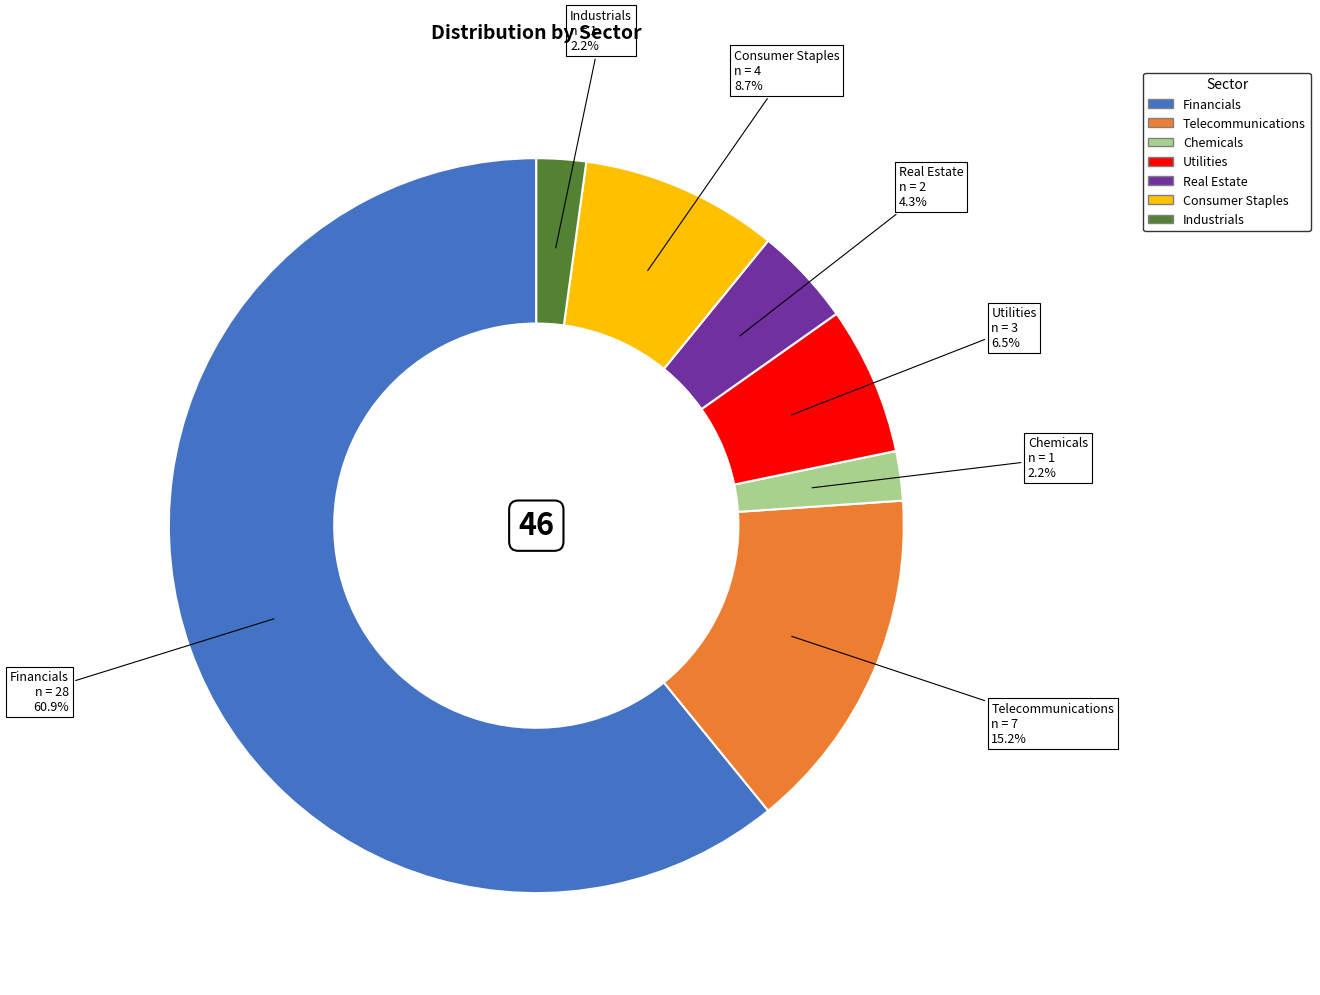

Which slice represents more than half of the pie?

Financials